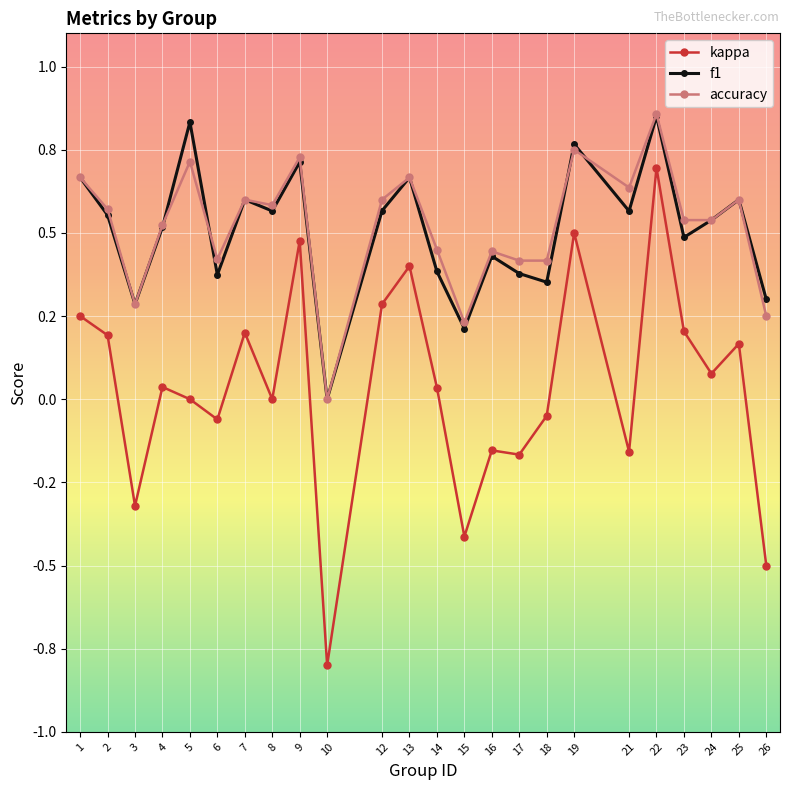

What is the difference between the highest and lowest values at 1?

0.4